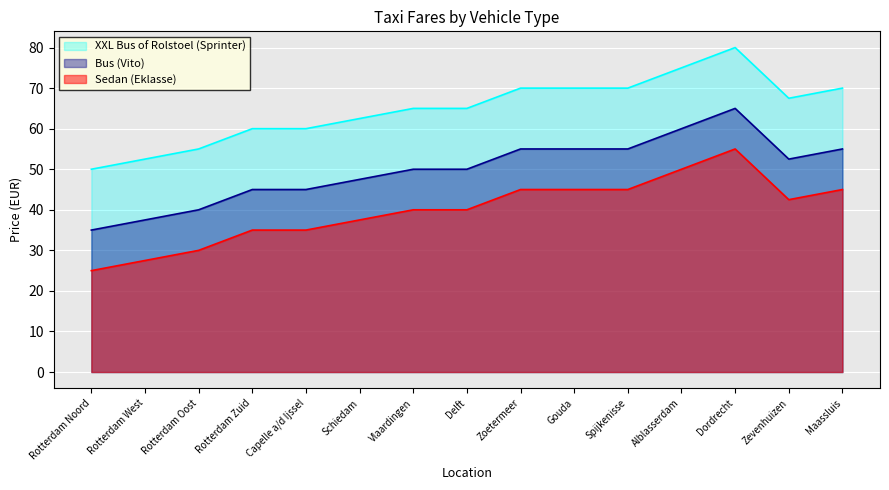

Which series has the largest total across all categories?

XXL Bus of Rolstoel (Sprinter)